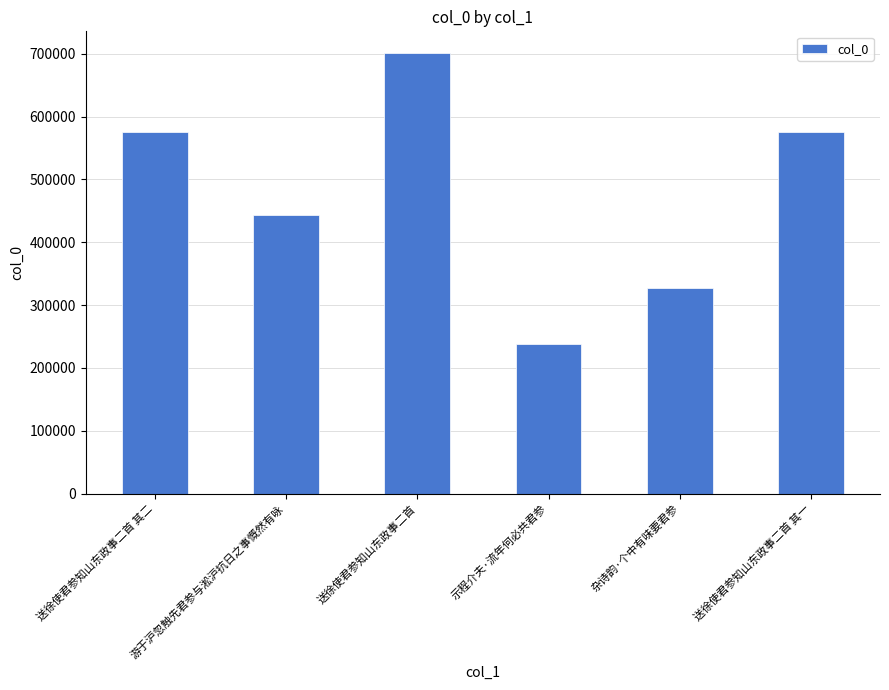

What is the value of the 6th bar from the left?

575473